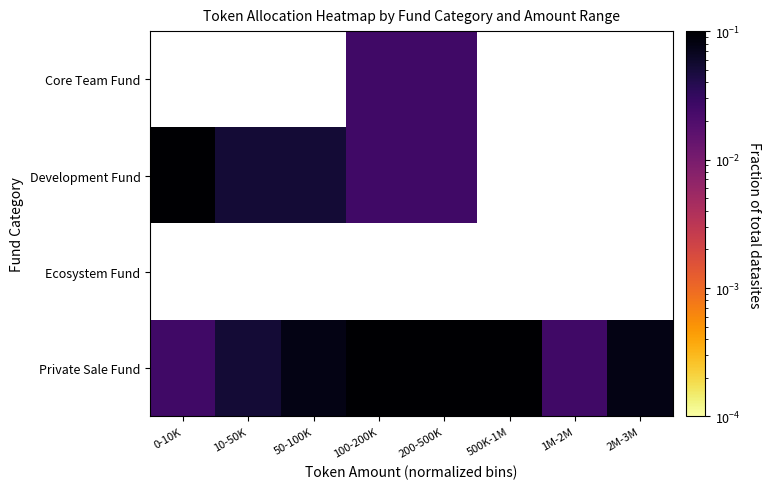

How many values in Development Fund are above zero?

5